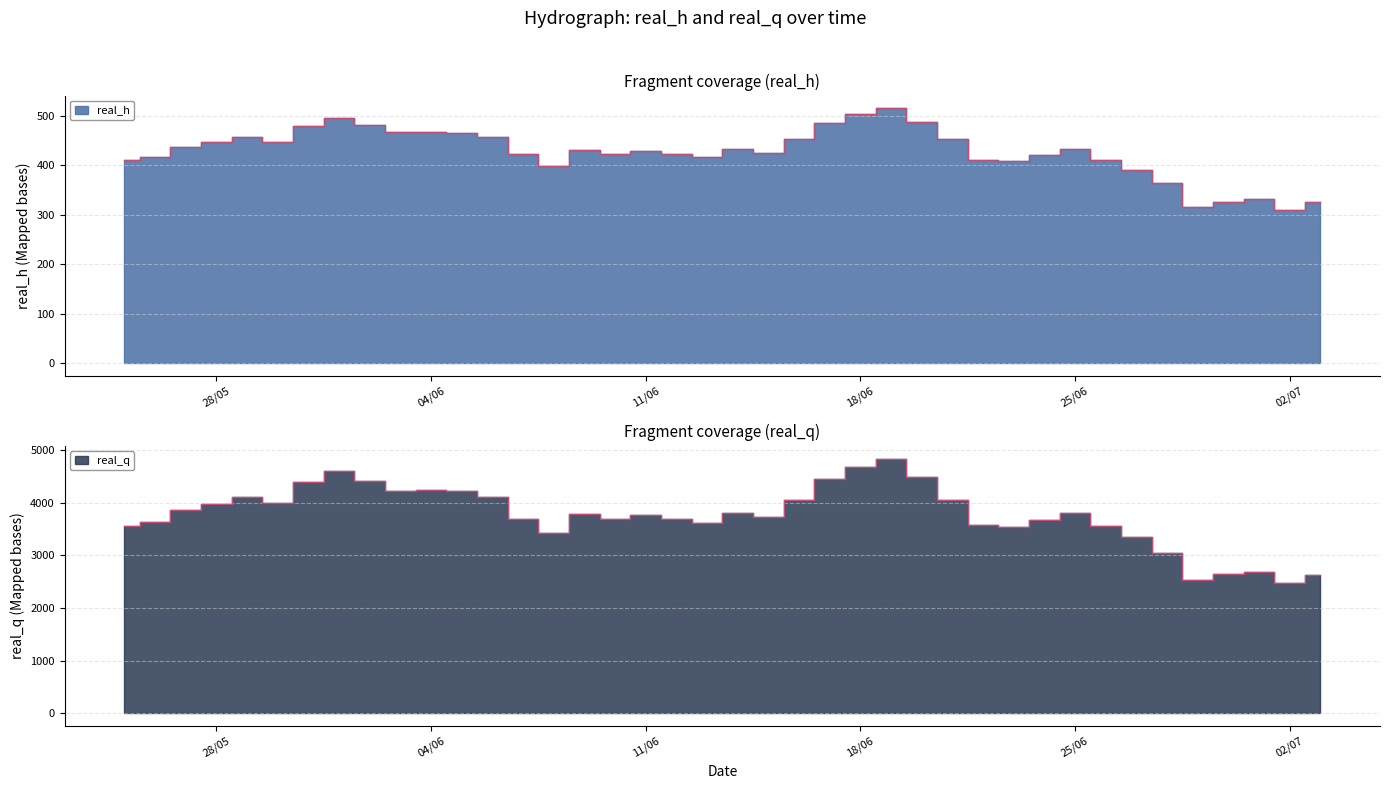

The real_q series shows 1573.8 at 13/6/2019. True or false?

False